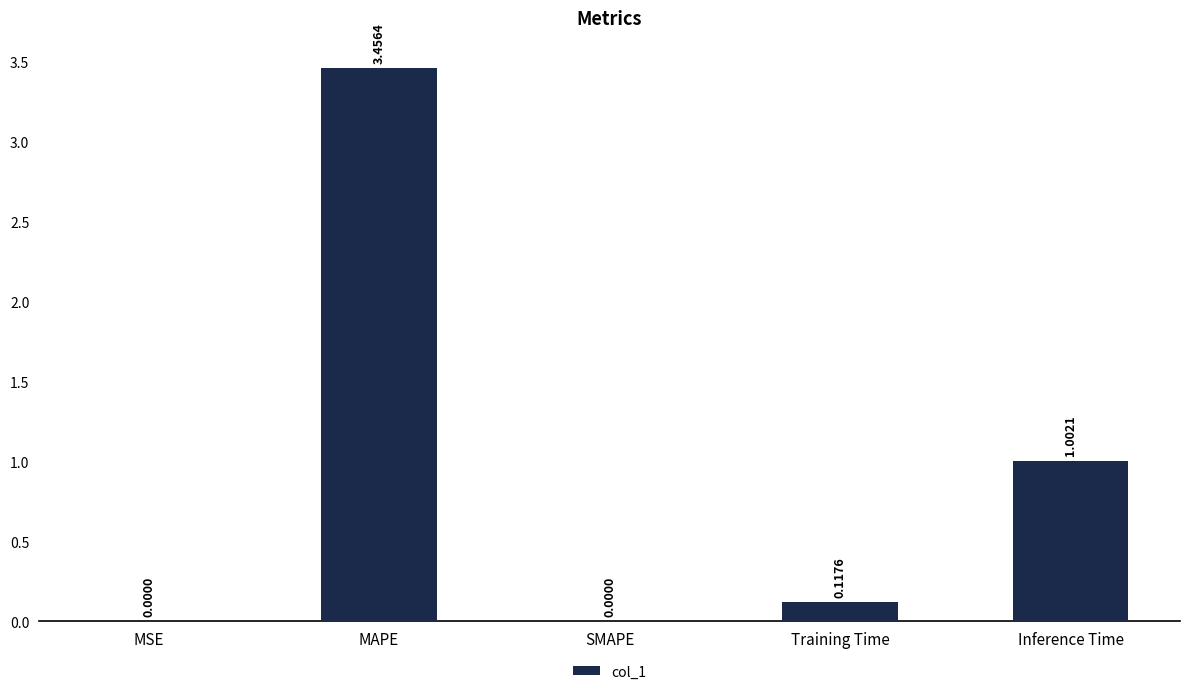

The chart shows a value of 0.0 at MSE. True or false?

True